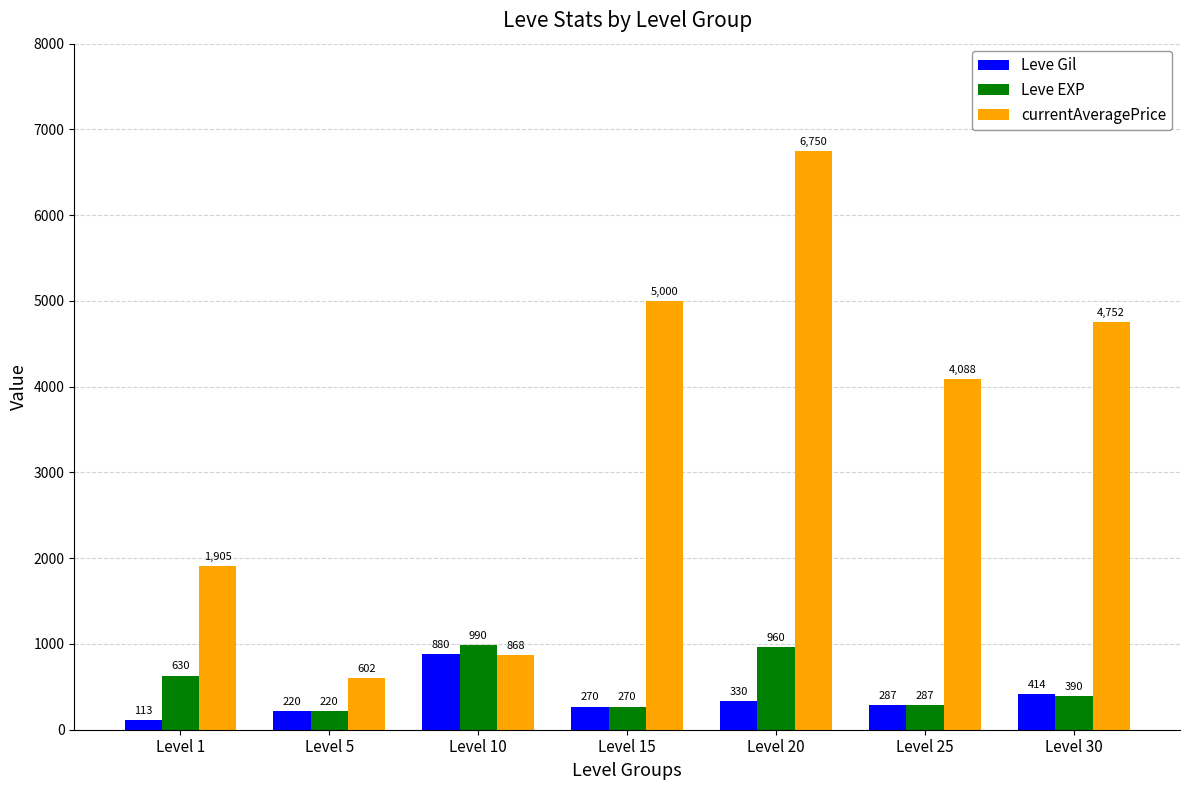

Which series has the widest spread of values?

currentAveragePrice